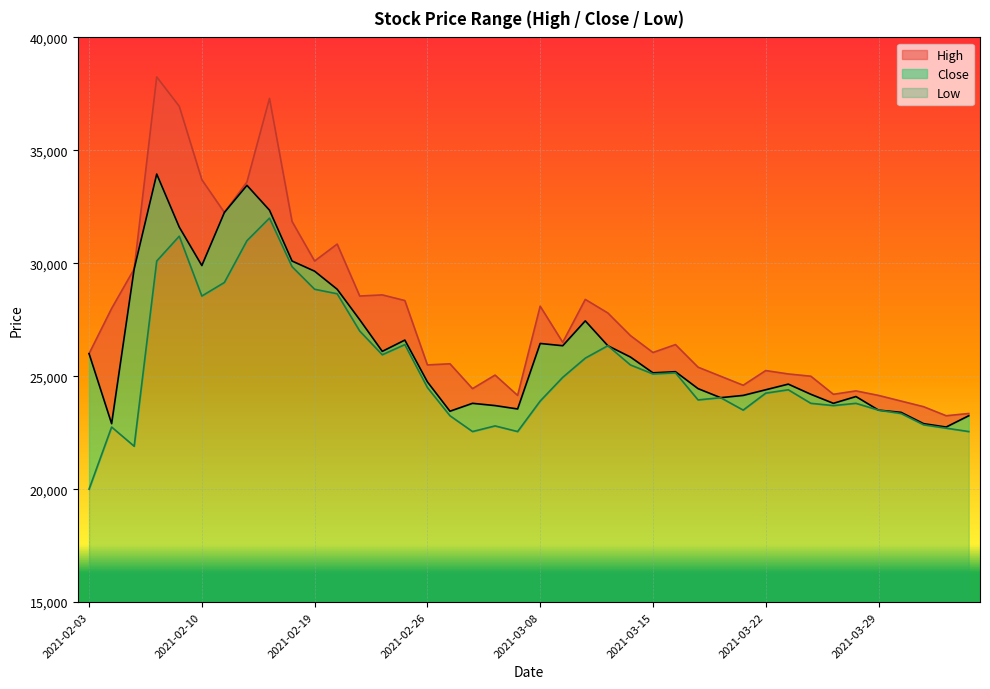

At 2021-03-02, list the series in order from largest to smallest.

High, Close, Low